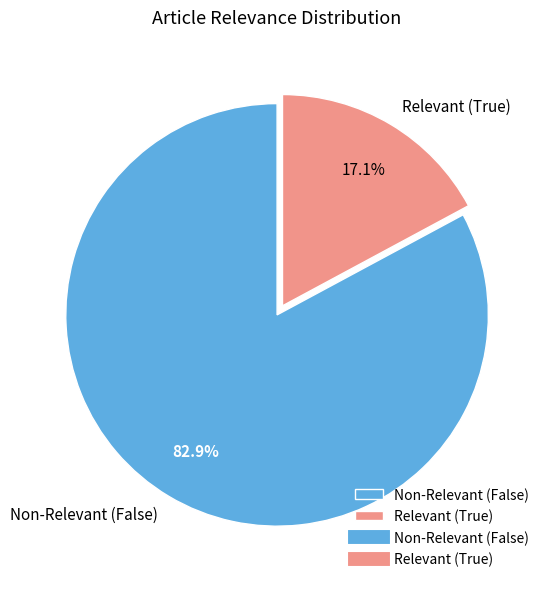

Which has a higher value, Relevant (True) or Non-Relevant (False)?

Non-Relevant (False)